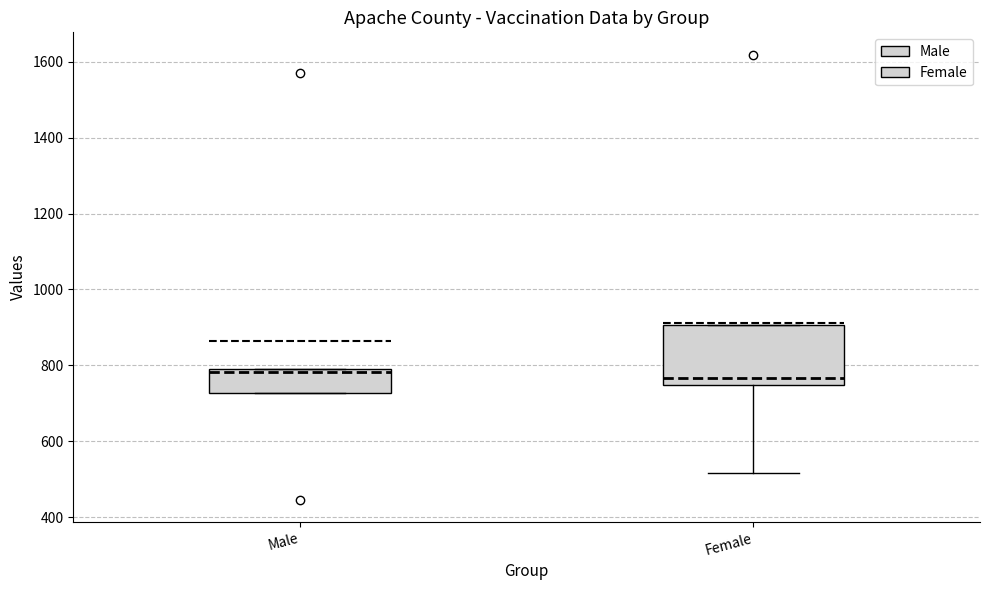

Reading left to right, read every box against the y-axis: the position of its median line, the range the box covers, and the ends of its whiskers. The values are not printed on the chart, so give them approximately, as read against the axis.

Male: median 780, box 720 to 780, whiskers 720 to 780
Female: median 760, box 740 to 900, whiskers 520 to 900